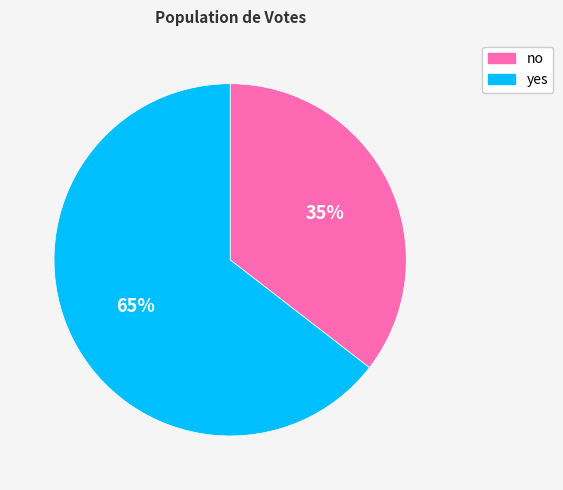

To the nearest percent, what is the average slice percentage?

50%